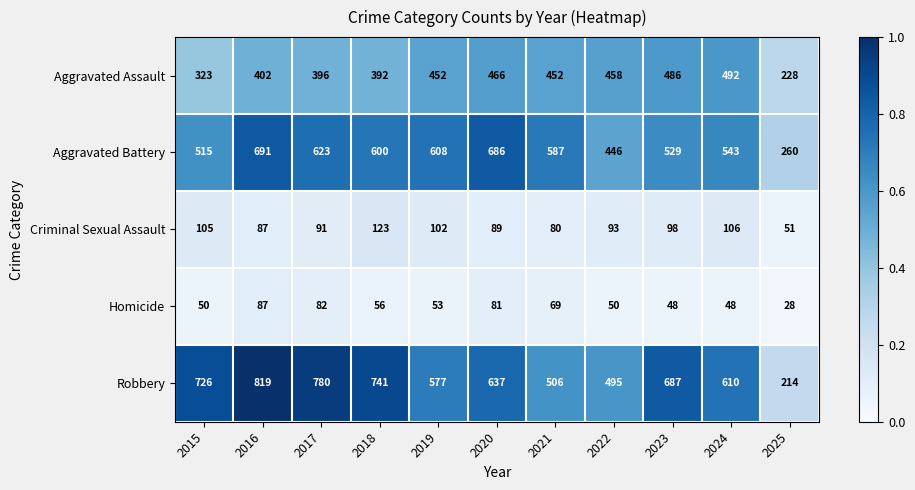

The value of Aggravated Battery at 2017 is 162. True or false?

False